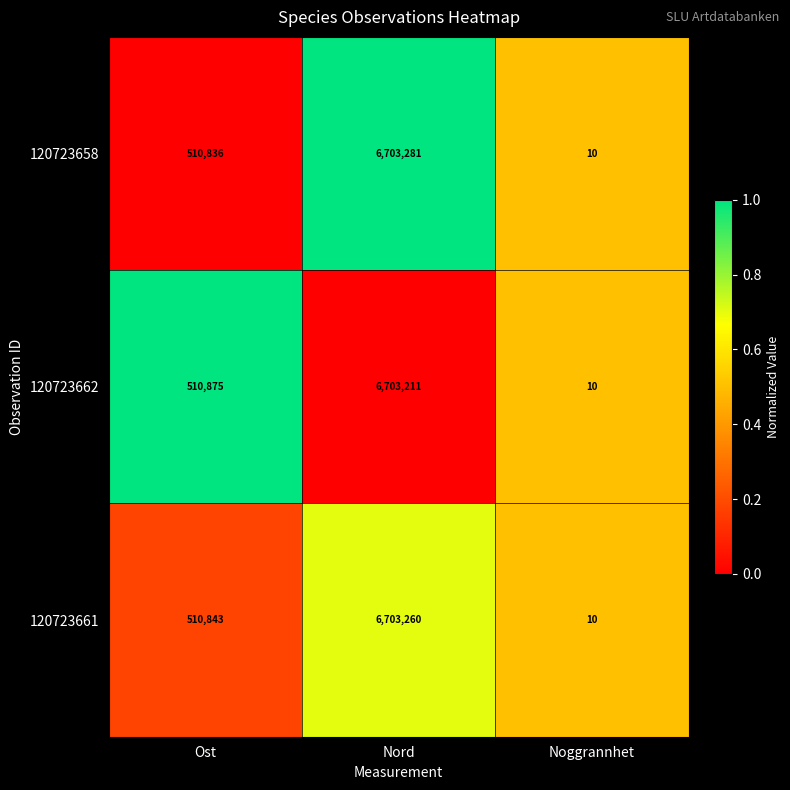

At which label does 120723661 reach its peak?

Nord